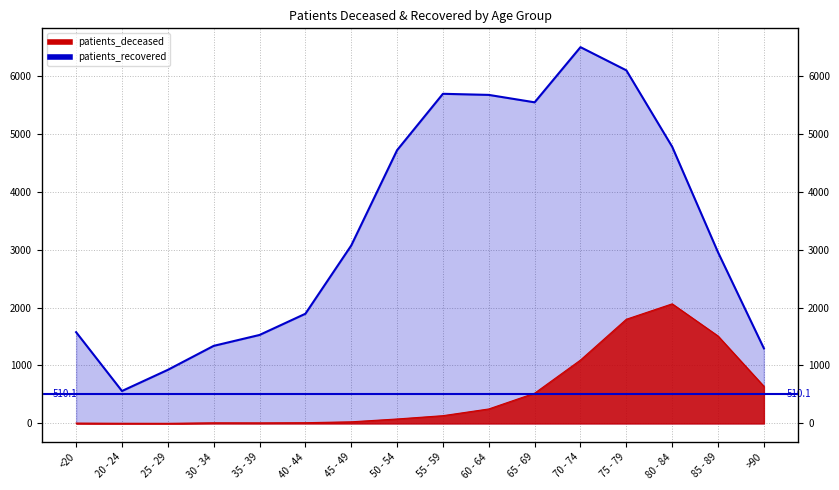

Reading left to right, extract all data points from this chart.

patients_deceased: 6	3	2	11	10	13	28	77	134	250	522	1094	1798	2064	1509	641
patients_recovered: 1575	560	925	1339	1527	1893	3071	4716	5689	5670	5542	6494	6094	4775	2953	1296